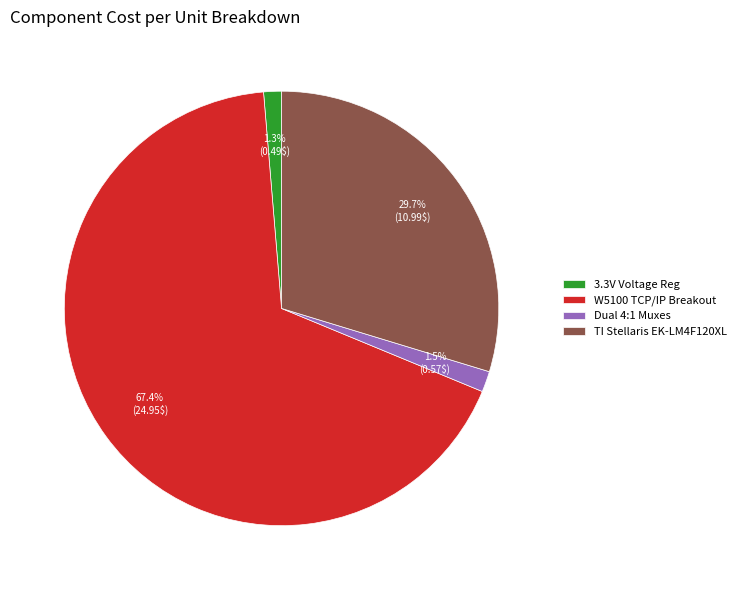

How many segments does this pie chart have?

4